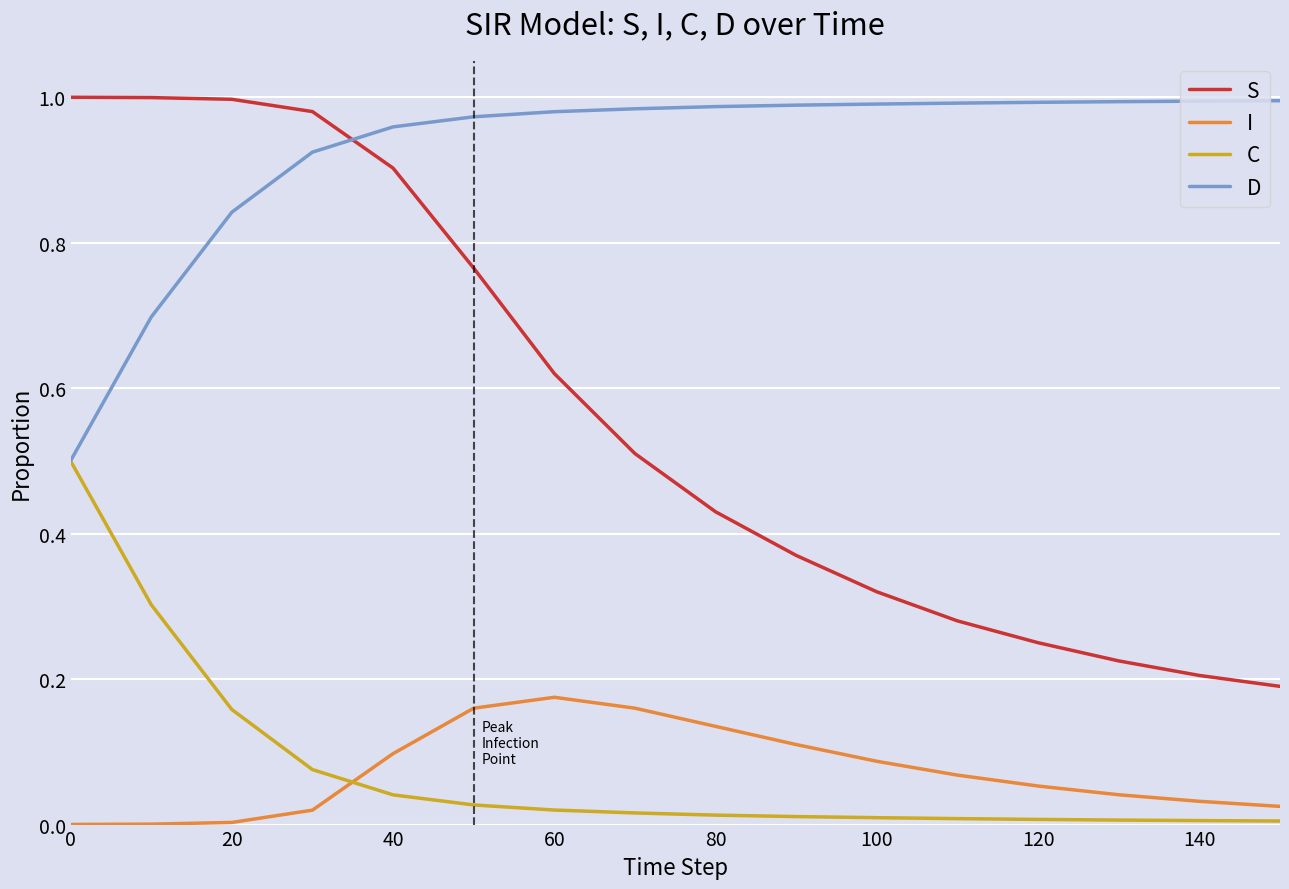

Which series has the largest total across all categories?

D